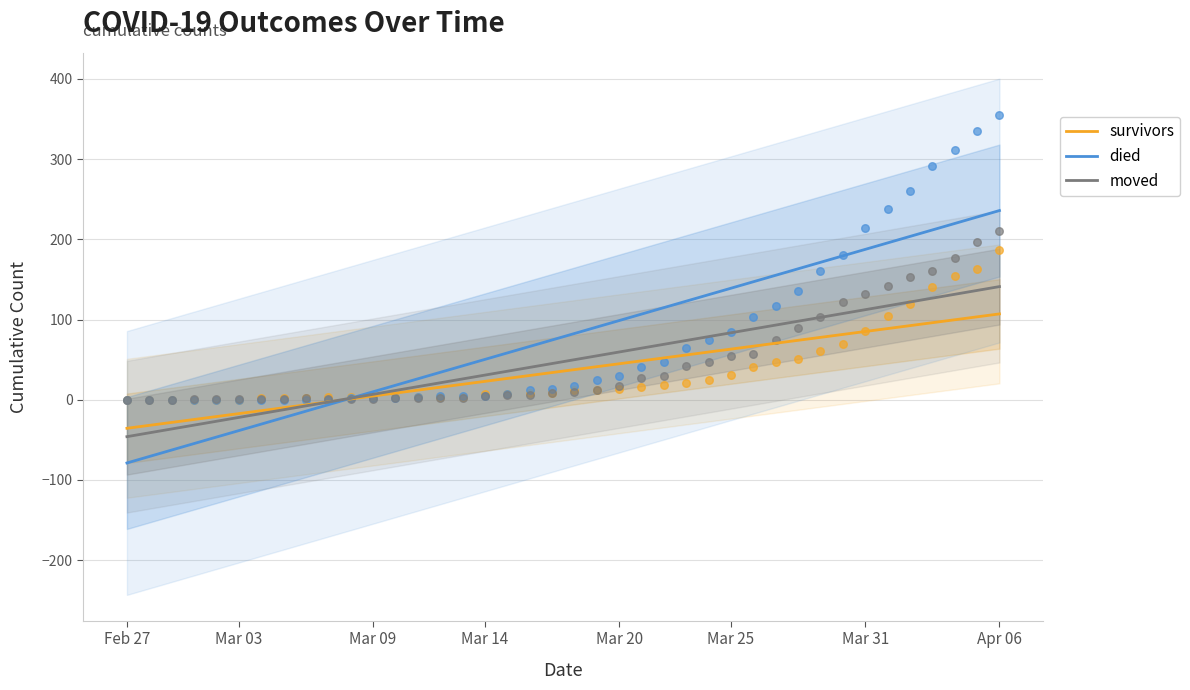

The value of survivors at Mar 20 is 44.9. True or false?

True